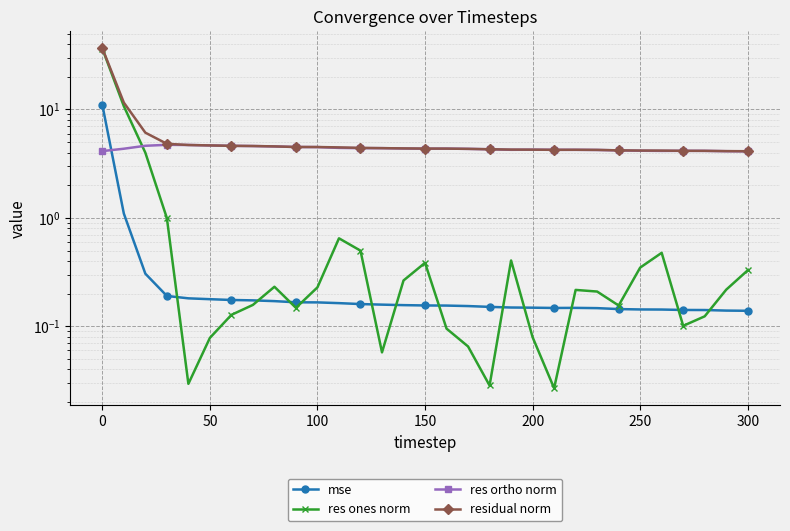

The value of residual norm at 300 is 2.8. True or false?

False